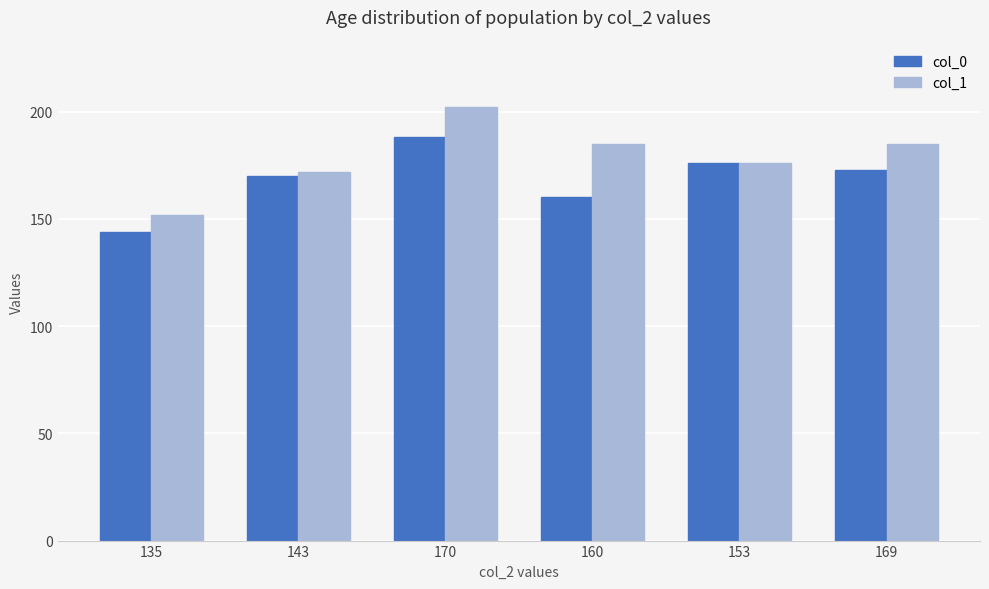

Which series changed the most between 135 and 169?

col_1